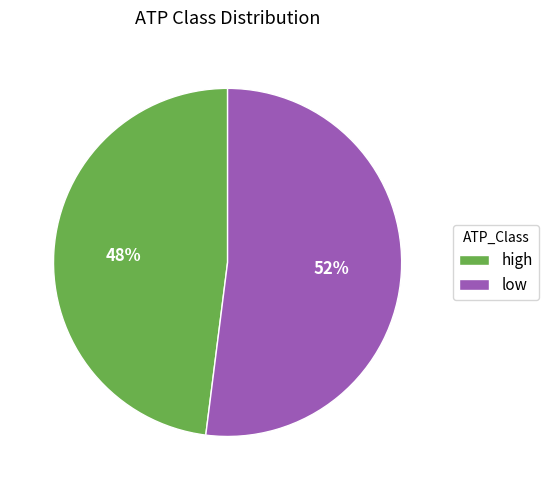

Is the sum of high and low greater than half?

Yes